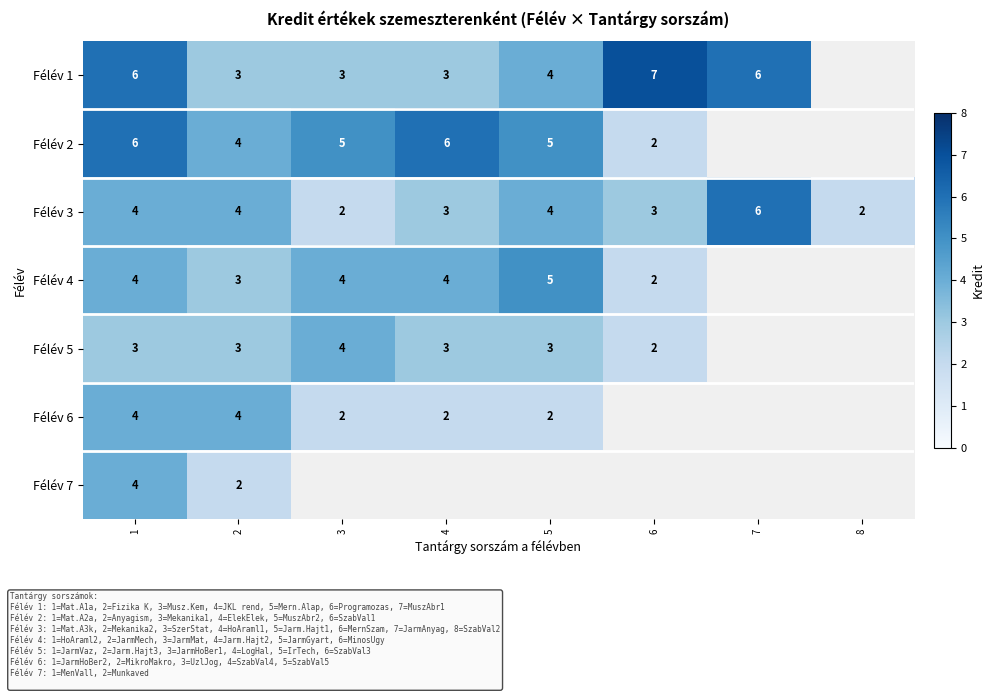

What is the difference between the maximum and minimum values in the Félév 3 series?

4